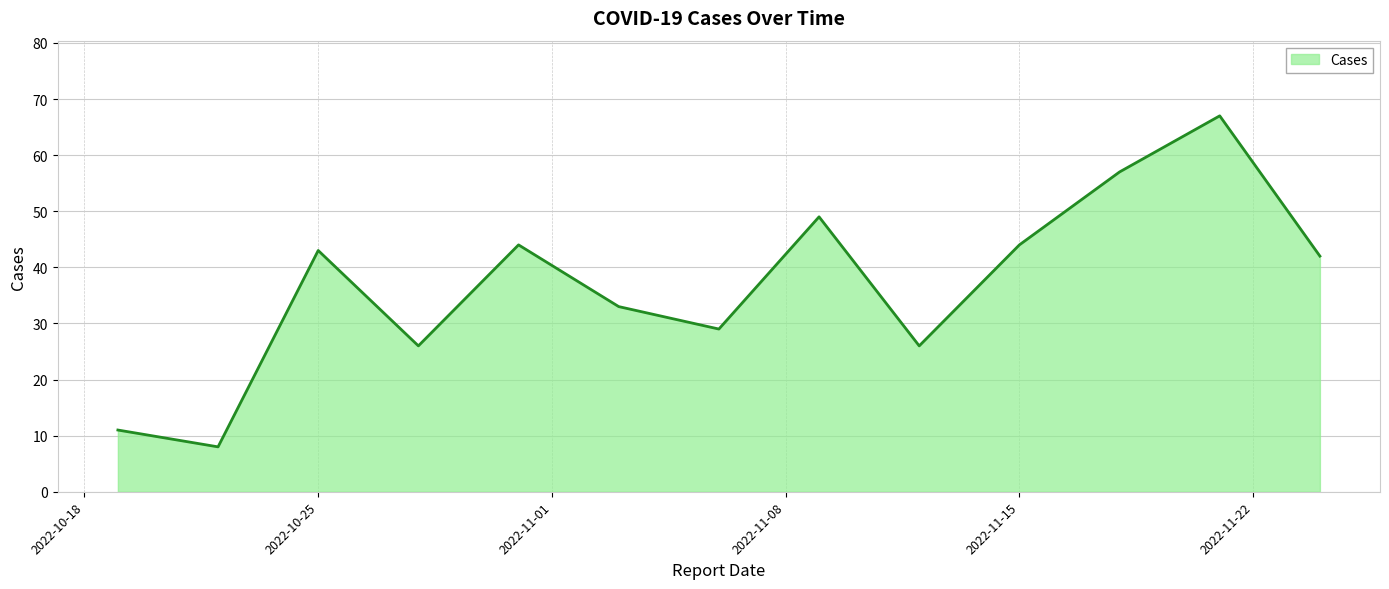

True or false: the data has more than 0 interior local peaks.

True